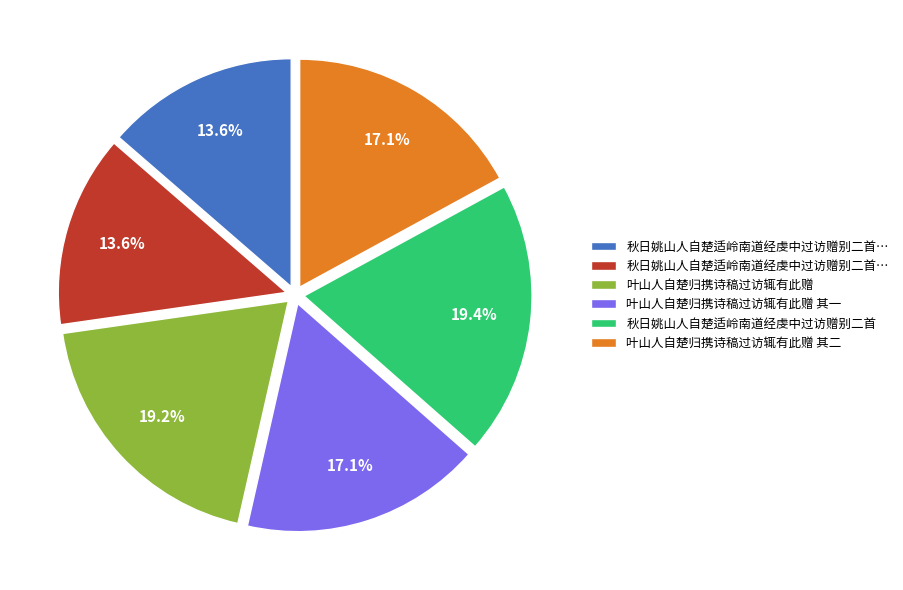

Is there a majority slice in this chart?

No